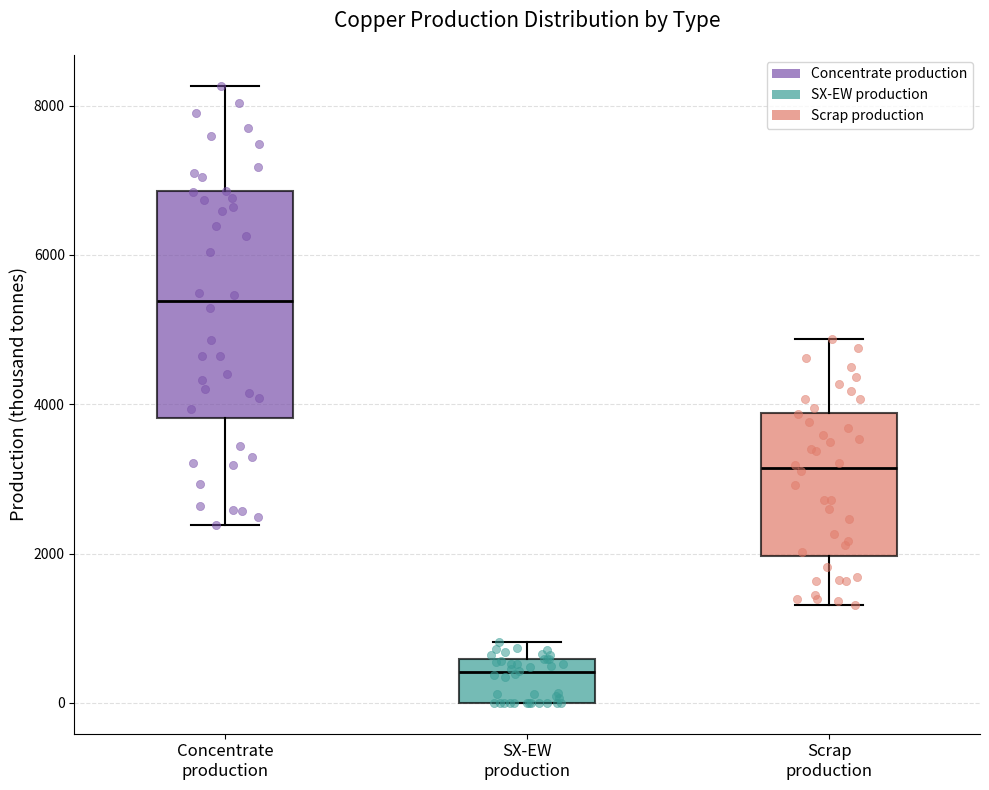

Where does the upper whisker of the box for Scrap production end on the y-axis? The values are not printed on the chart, so give them approximately, as read against the axis.

4800